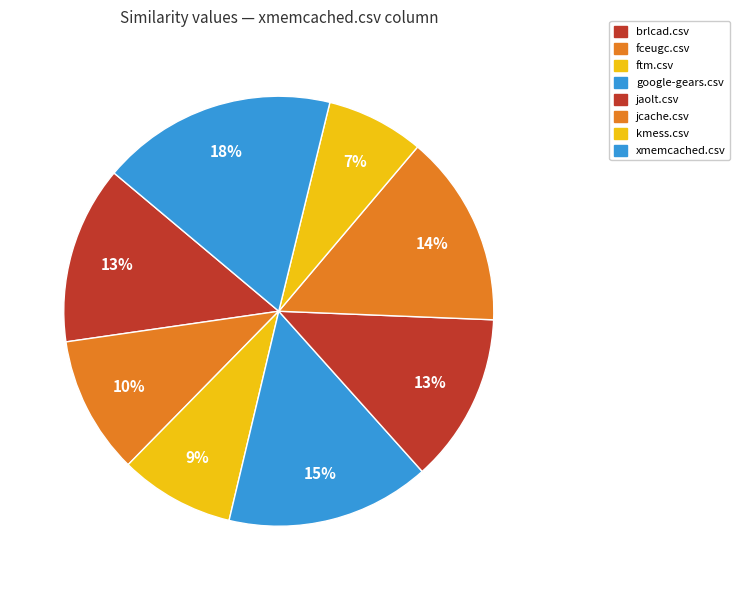

How many slices are in this pie chart?

8